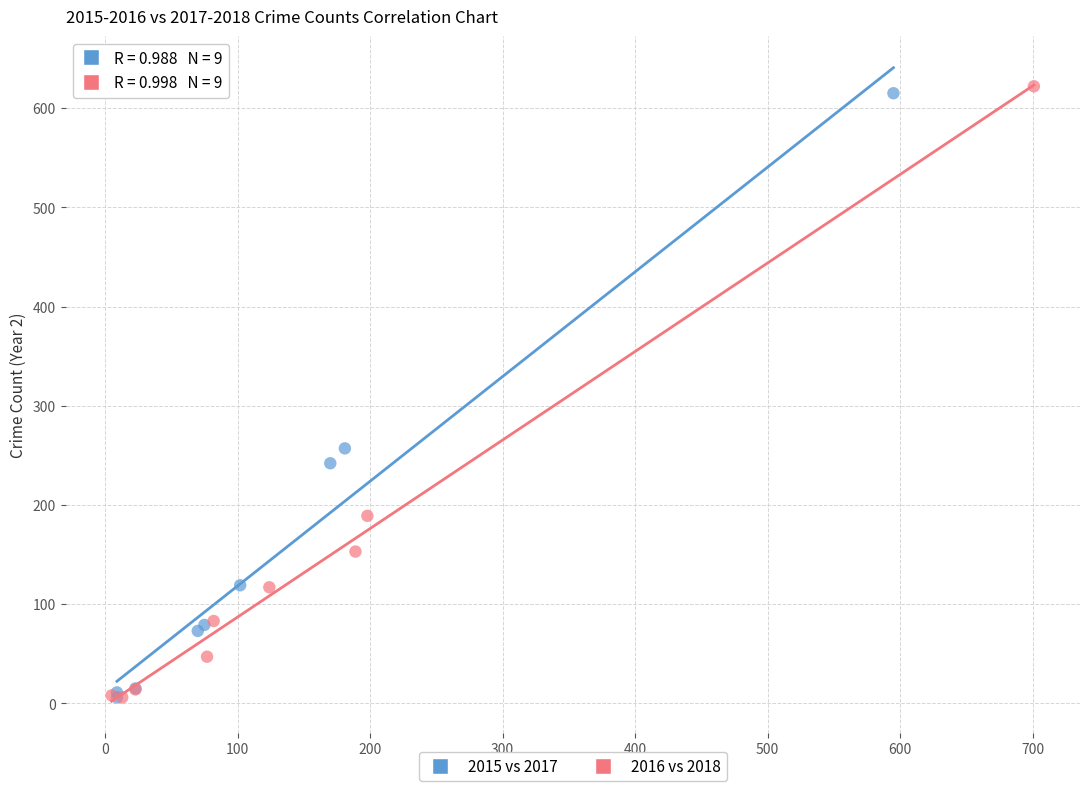

What are all the series names shown in the legend?

2015 vs 2017, 2016 vs 2018